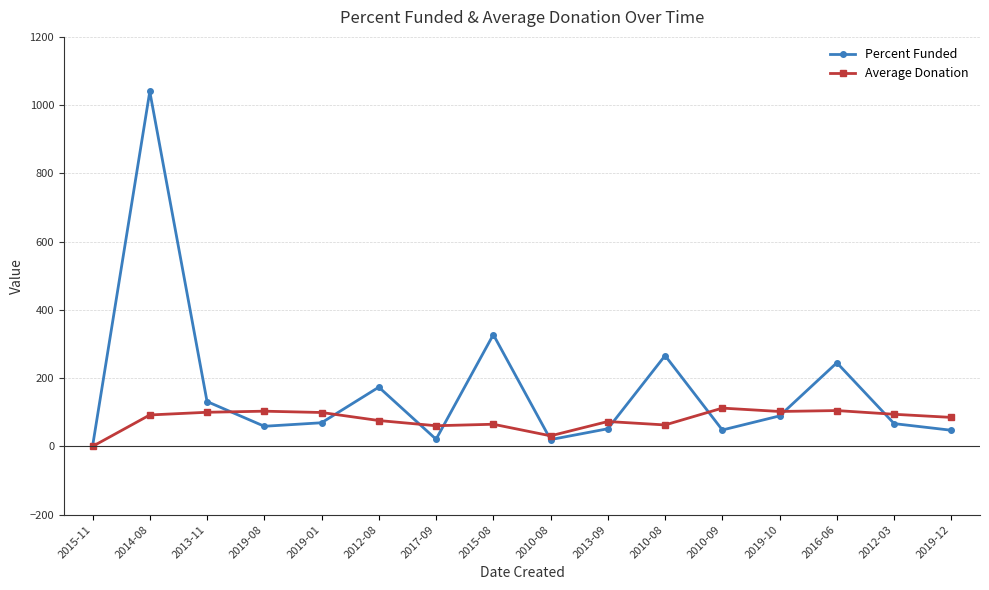

What is the difference between the Average Donation values at 2014-08 and 2013-11?

7.9